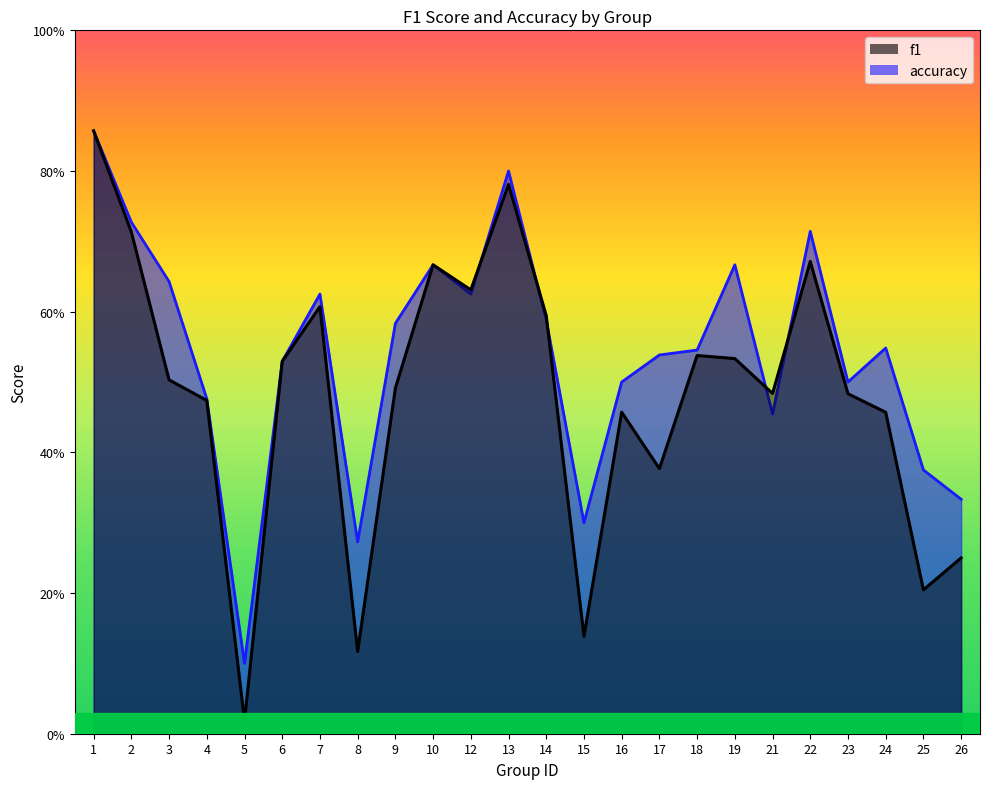

Reading right to left, list all the values displayed in this chart.

f1: 0.2	0.2	0.5	0.5	0.7	0.5	0.5	0.5	0.4	0.5	0.1	0.6	0.8	0.6	0.7	0.5	0.1	0.6	0.5	0.0	0.5	0.5	0.7	0.9
accuracy: 0.3	0.4	0.5	0.5	0.7	0.5	0.7	0.5	0.5	0.5	0.3	0.6	0.8	0.6	0.7	0.6	0.3	0.6	0.5	0.1	0.5	0.6	0.7	0.9